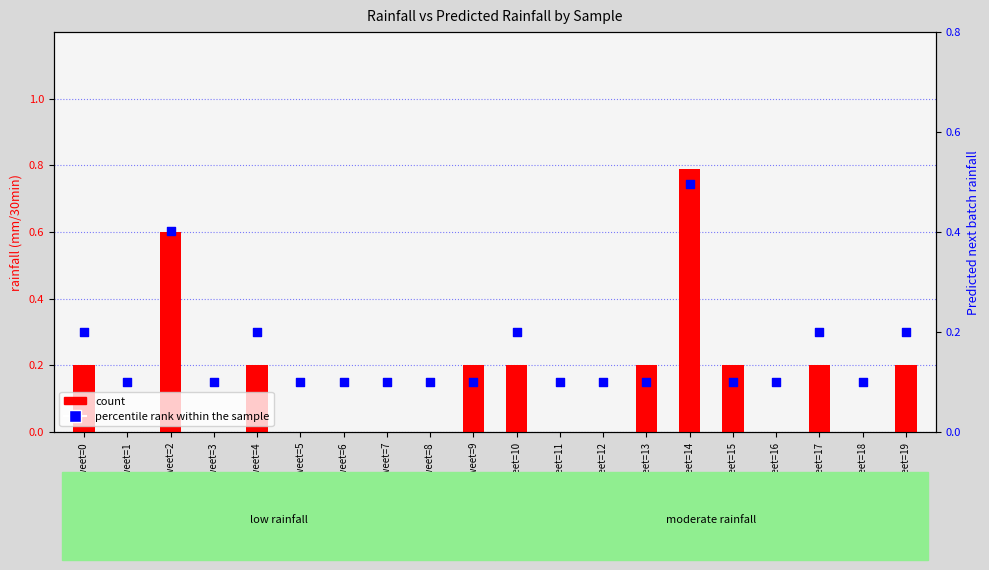

Which series has the widest spread of Y values?

count